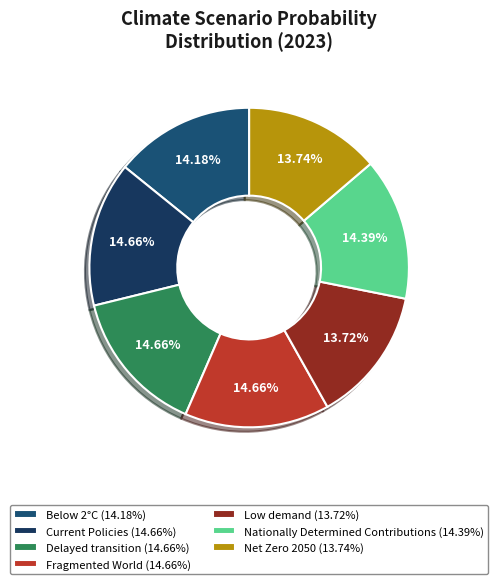

How much of the chart is everything except Delayed transition?

85.3%